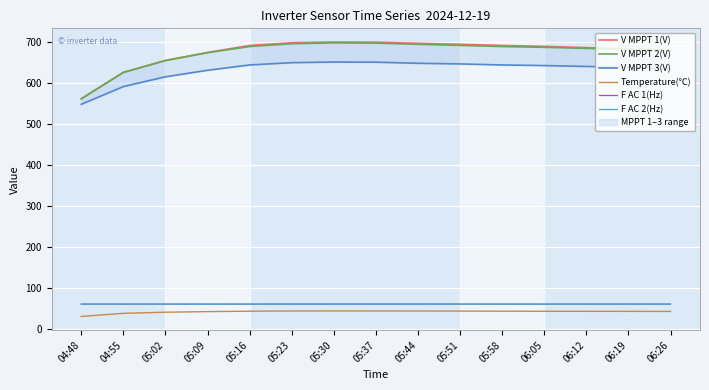

What is the value of the V MPPT 3(V) point at the 1st from the left?

548.7